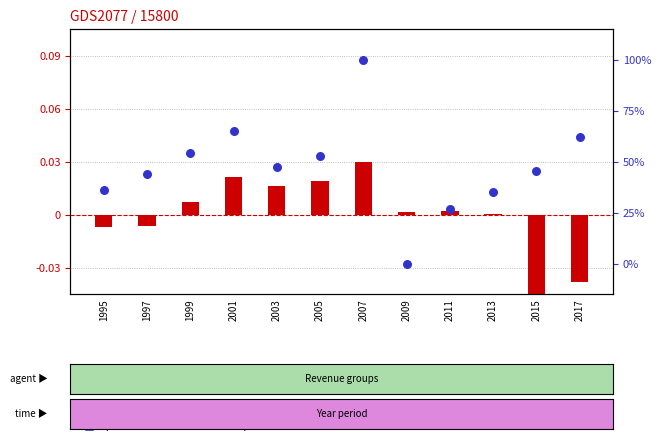

Which series contains the highest Y value?

percentile rank within the sample